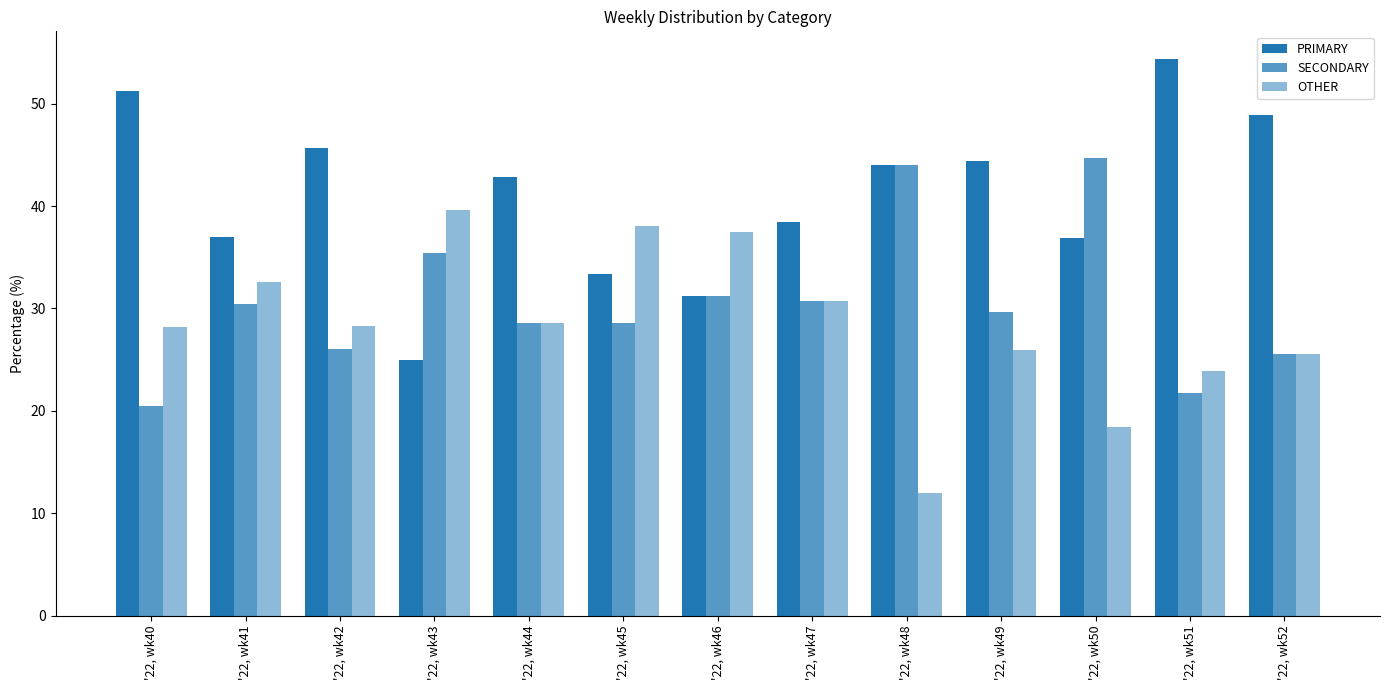

Rank the series by their maximum value, from highest to lowest.

PRIMARY, SECONDARY, OTHER